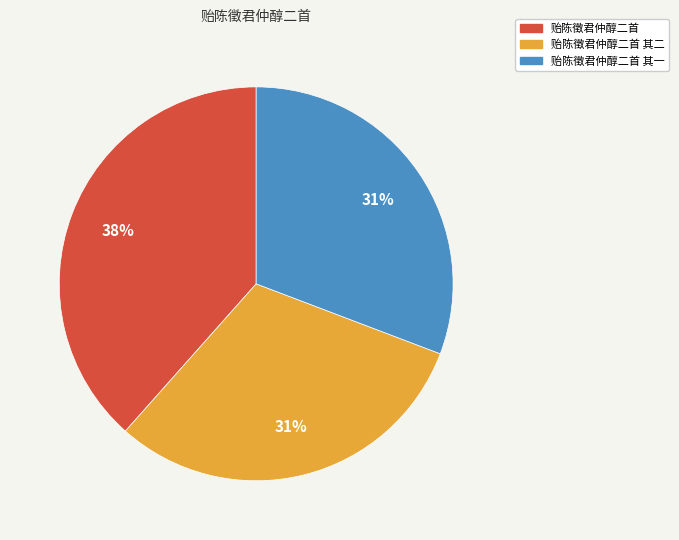

Is there a majority slice in this chart?

No